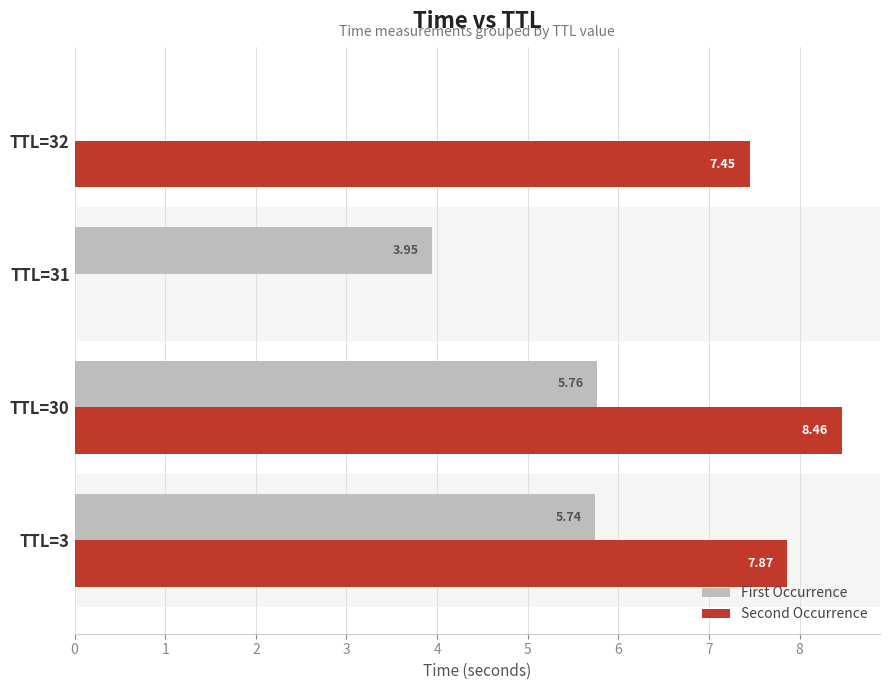

What is the sum of all Second Occurrence values?

23.8